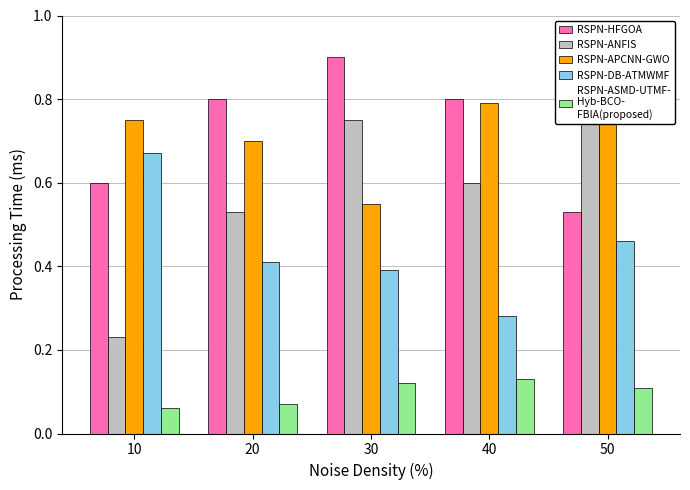

Is it true that RSPN-ANFIS equals 0.2 at 10?

True